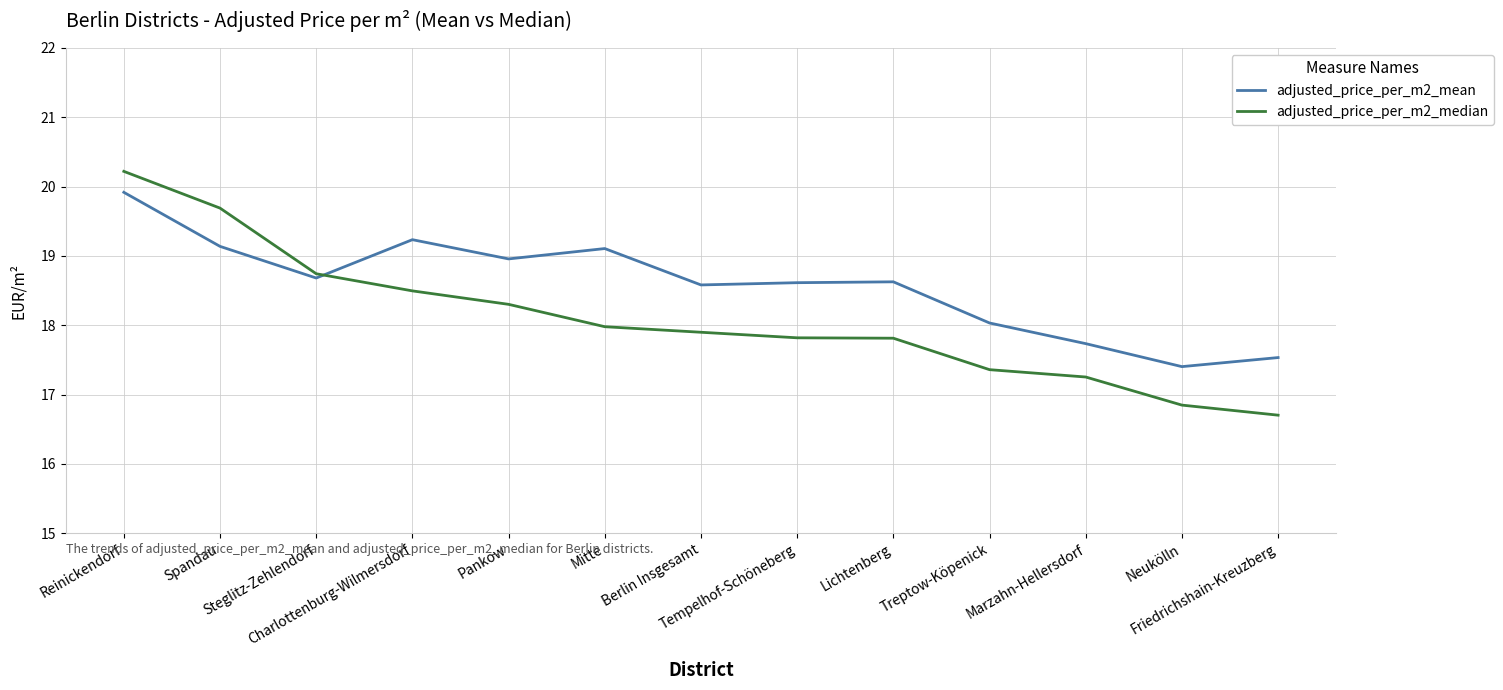

At Steglitz-Zehlendorf, list the series in order from largest to smallest.

adjusted_price_per_m2_median, adjusted_price_per_m2_mean